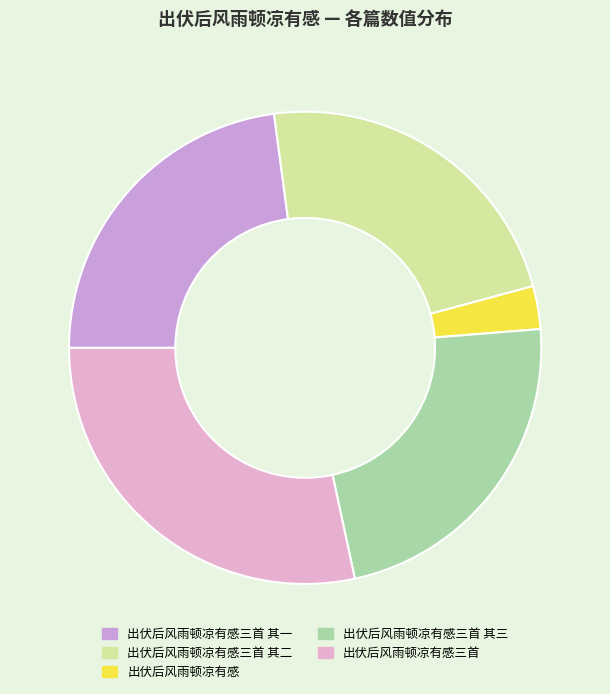

How many slices are in this pie chart?

5